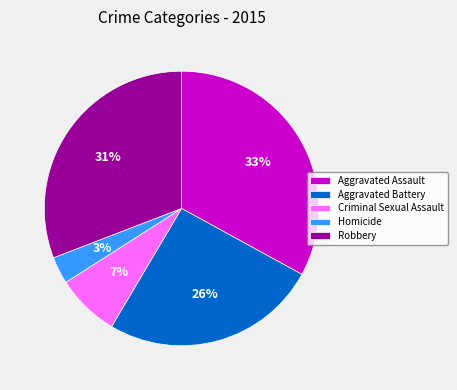

To the nearest percent, what is the difference between the Aggravated Assault and Aggravated Battery slice percentages?

7%